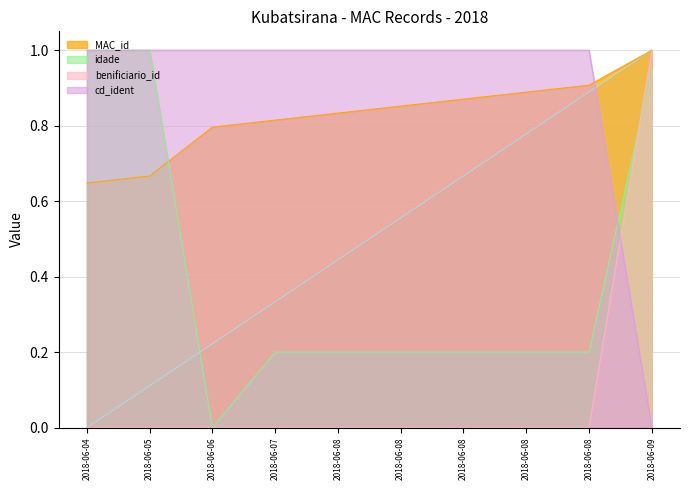

What is the total value across all series at 2018-06-08?

2.5